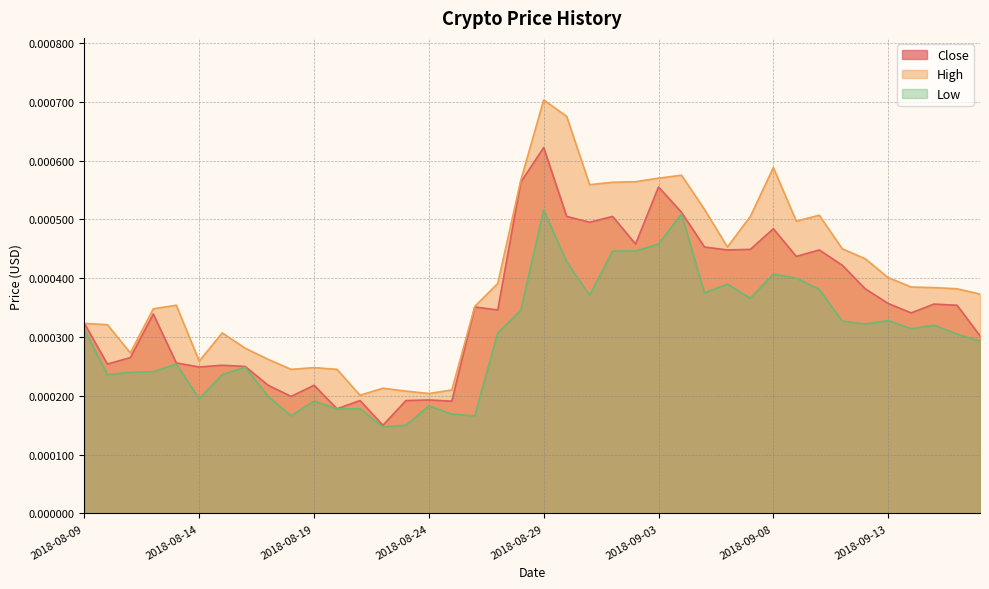

What is the label of the 39th point from the right?

2018-08-10